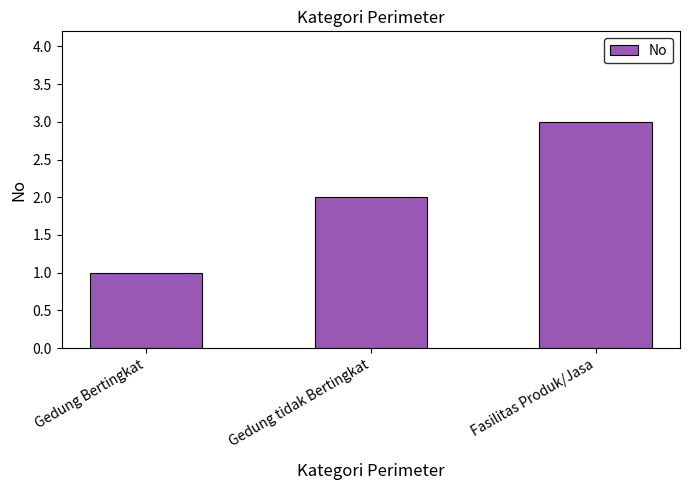

What value does the data have at Fasilitas Produk/Jasa?

3